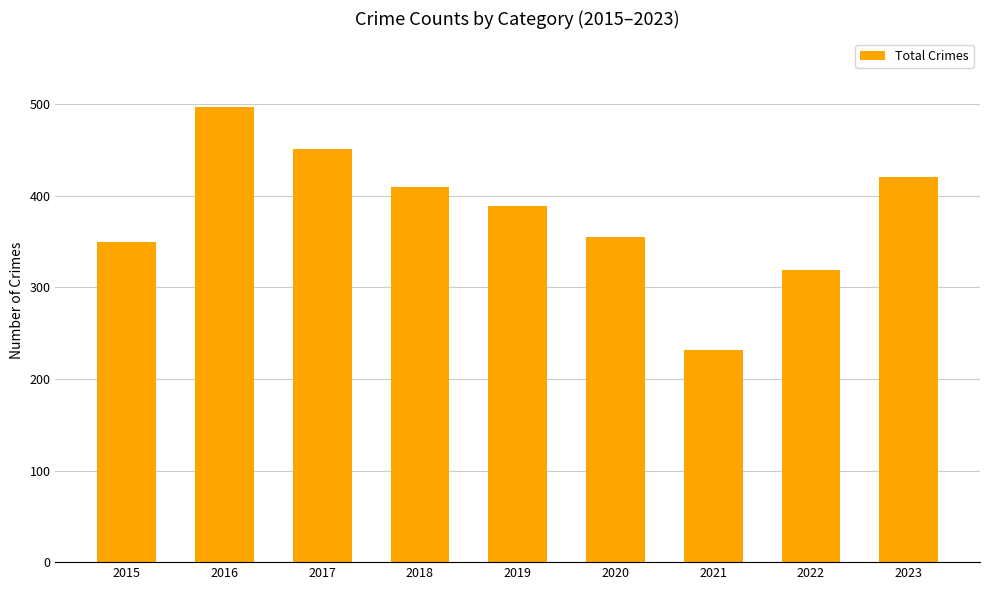

True or false: the data shows 497 at 2016.

True